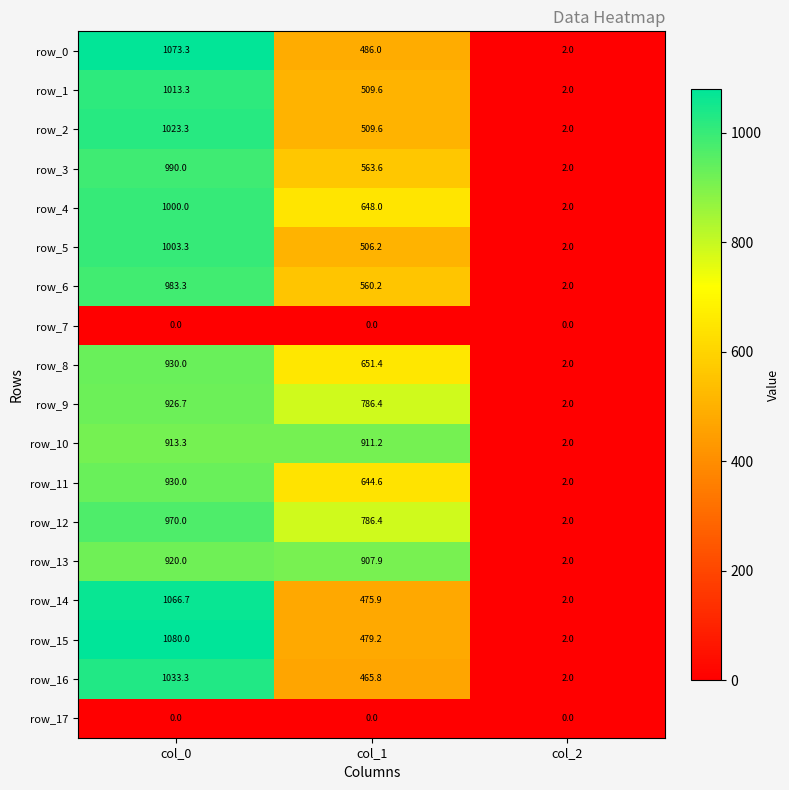

Reading right to left, extract all data points from this chart.

row_0: 2.0	486.0	1073.3
row_1: 2.0	509.6	1013.3
row_2: 2.0	509.6	1023.3
row_3: 2.0	563.6	990.0
row_4: 2.0	648.0	1000.0
row_5: 2.0	506.2	1003.3
row_6: 2.0	560.2	983.3
row_7: 0.0	0.0	0.0
row_8: 2.0	651.4	930.0
row_9: 2.0	786.4	926.7
row_10: 2.0	911.2	913.3
row_11: 2.0	644.6	930.0
row_12: 2.0	786.4	970.0
row_13: 2.0	907.9	920.0
row_14: 2.0	475.9	1066.7
row_15: 2.0	479.2	1080.0
row_16: 2.0	465.8	1033.3
row_17: 0.0	0.0	0.0